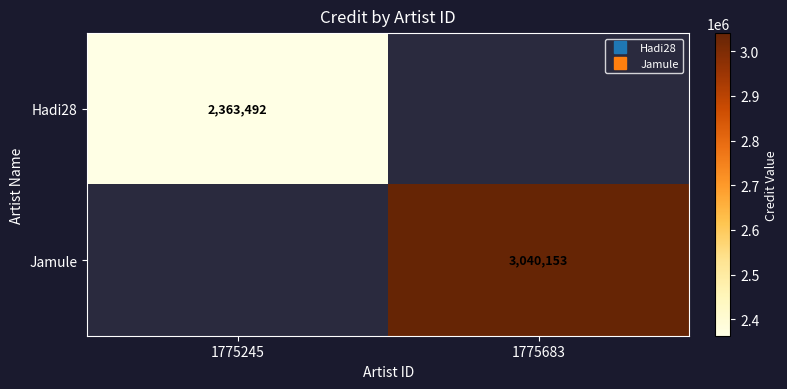

What is the maximum value shown in the chart?

3040153